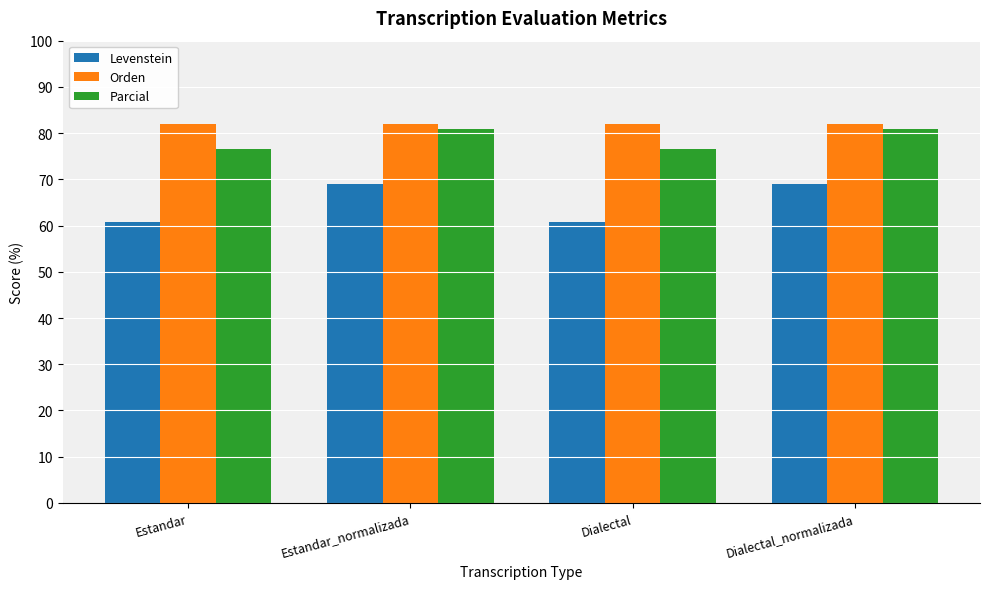

What is the greatest value displayed?

81.9